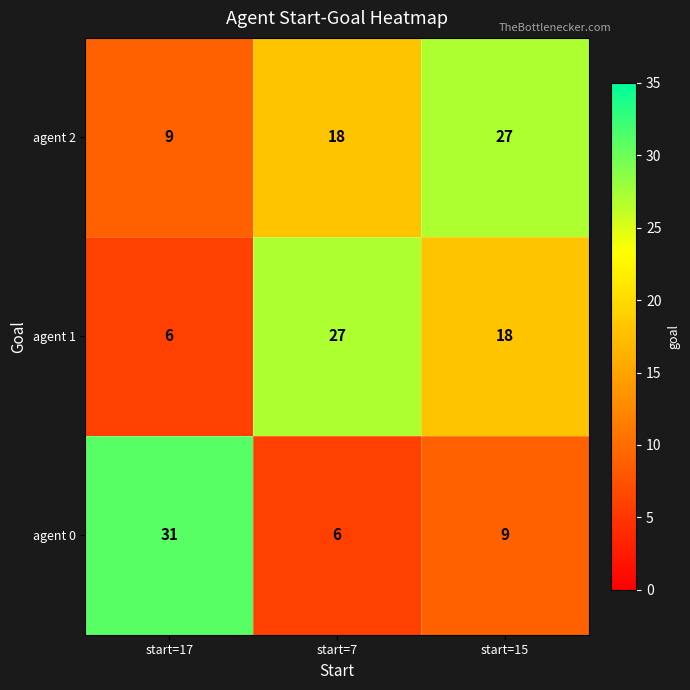

Rank the series by their average value, from lowest to highest.

agent 0, agent 1, agent 2